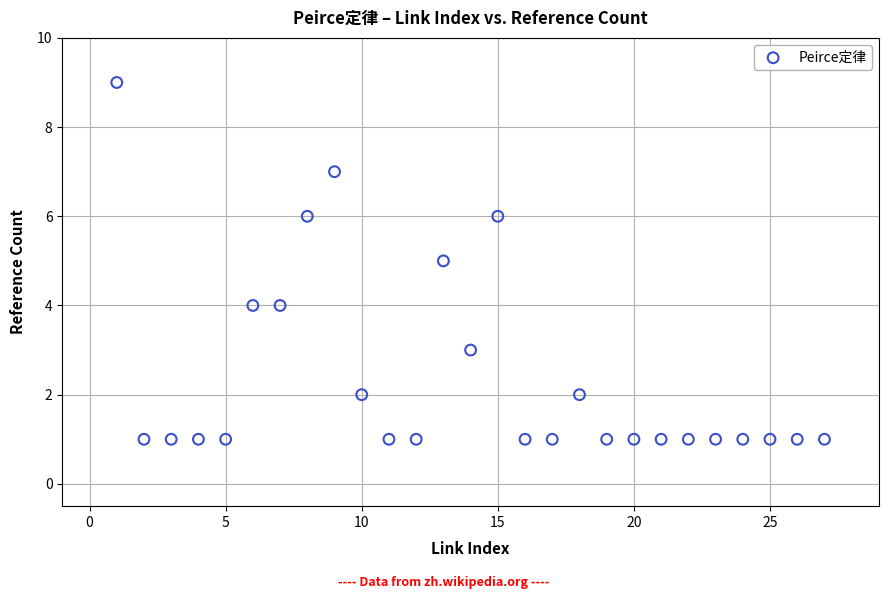

What is the range of X values (max minus min)?

26